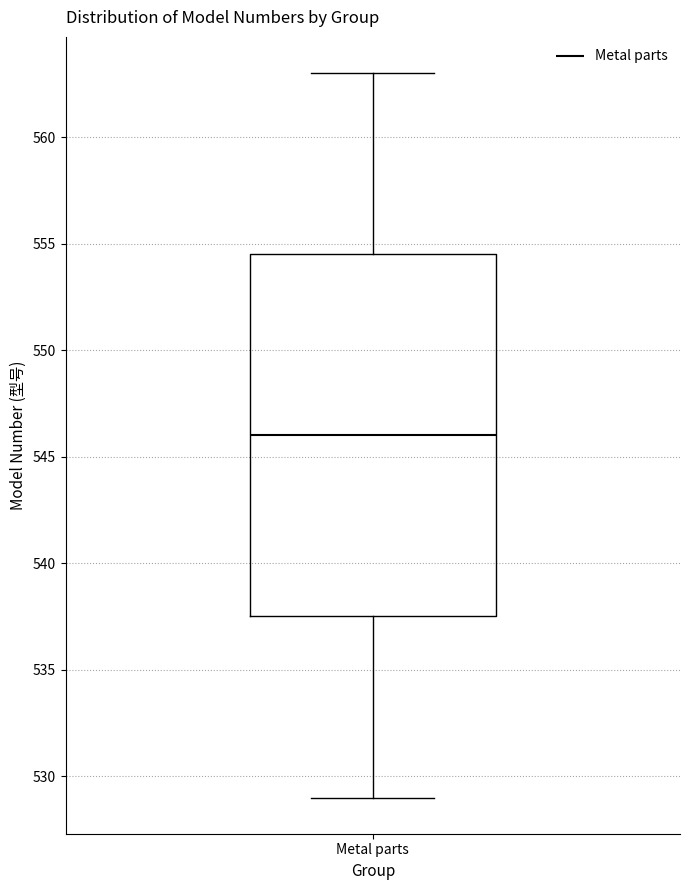

Where does the upper whisker of the box for Metal parts end on the y-axis? The values are not printed on the chart, so give them approximately, as read against the axis.

563.0